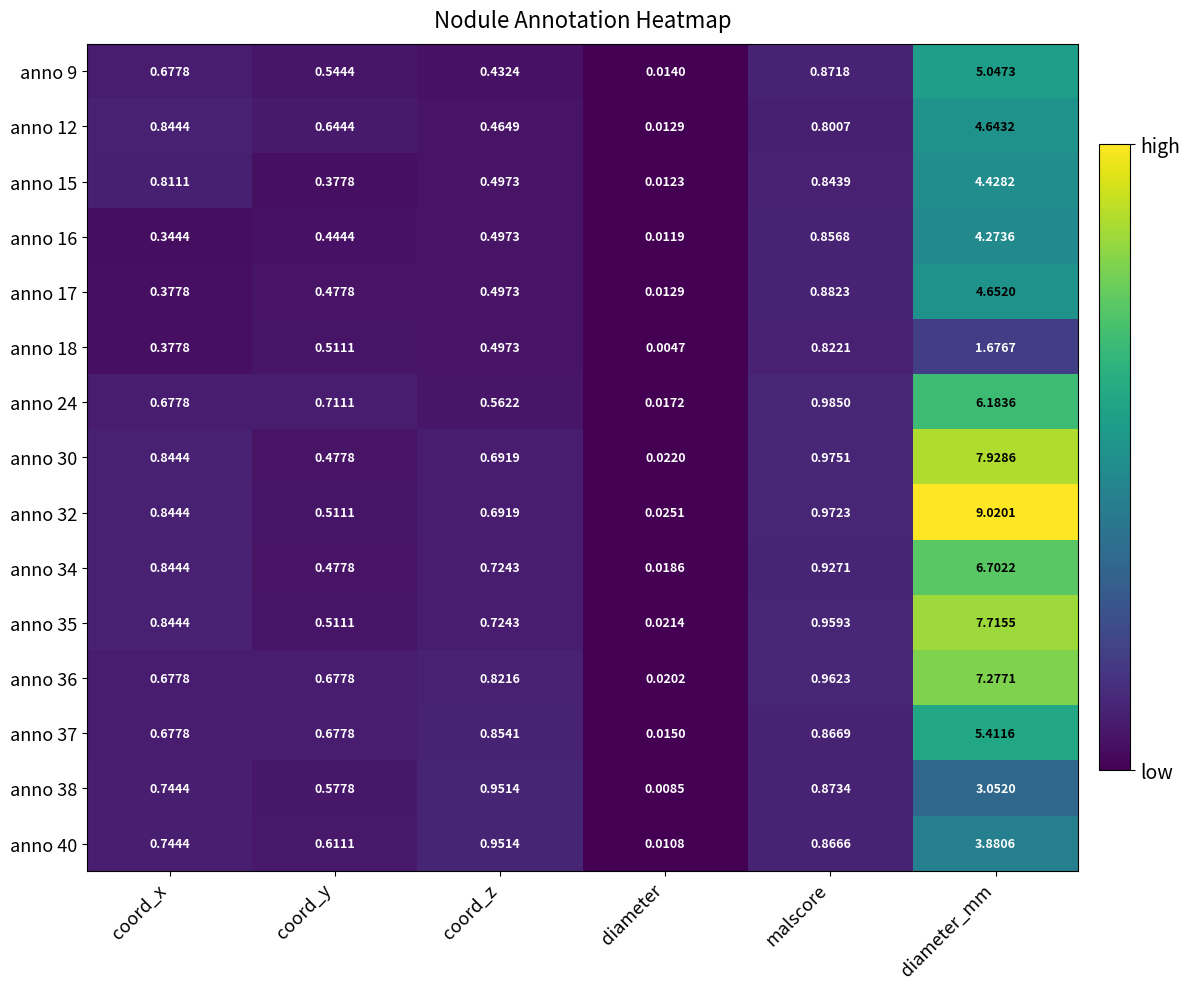

Where is anno 30 nearest to the value 3?

malscore